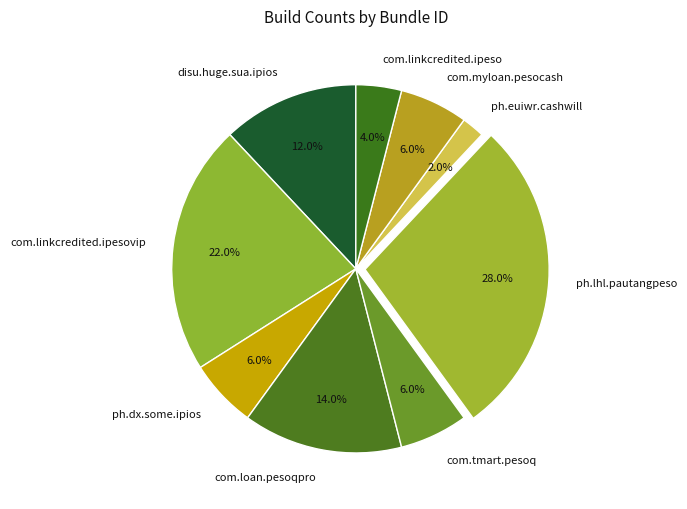

Do com.myloan.pesocash and ph.lhl.pautangpeso together represent more than half of the pie?

No